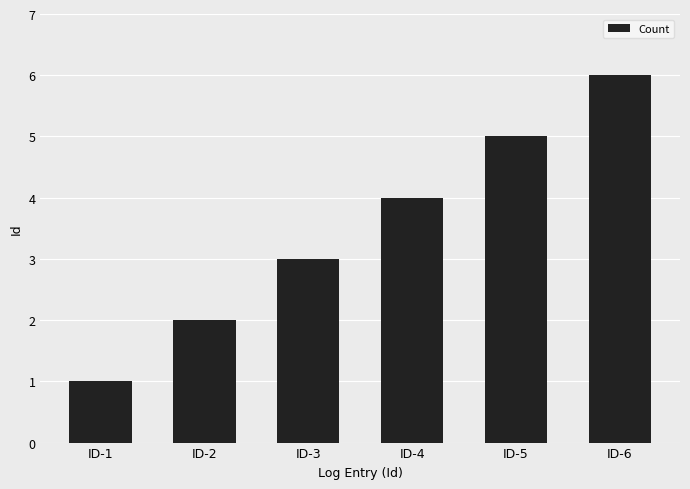

Does the chart contain any negative values?

No